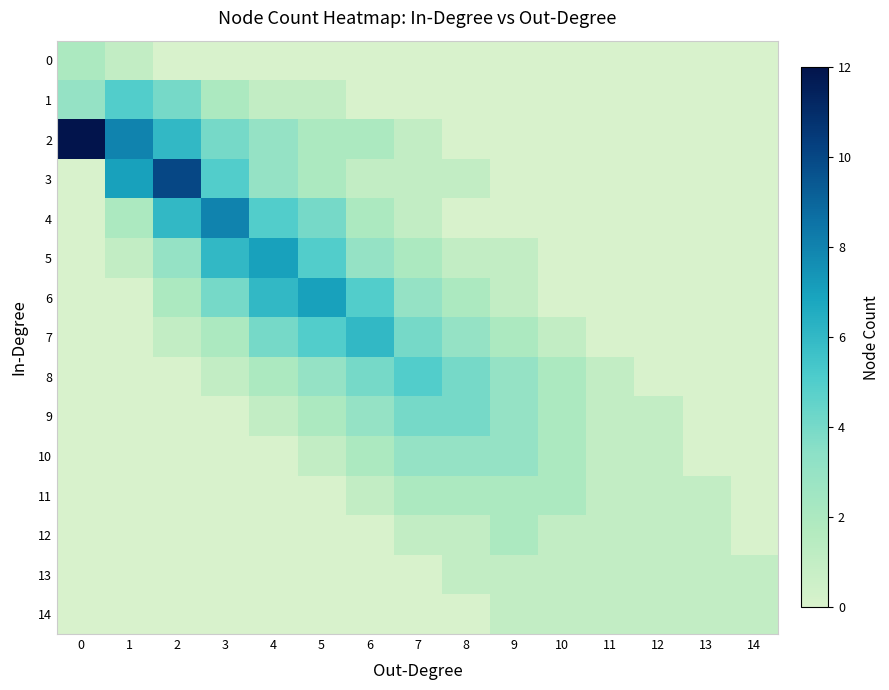

Which series changed the most between 2 and 6?

3